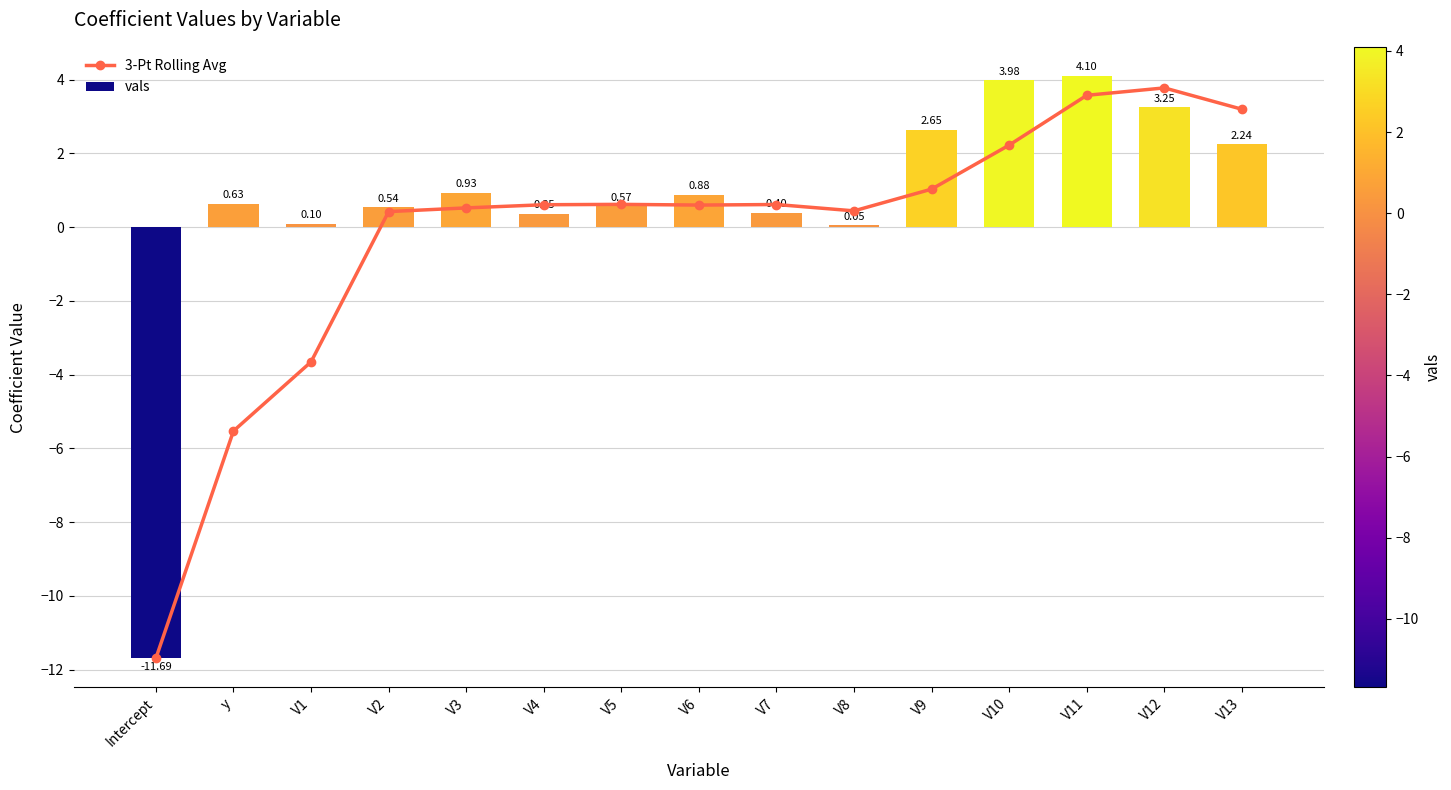

How many values in the 3-Pt Rolling Avg series exceed 0?

12